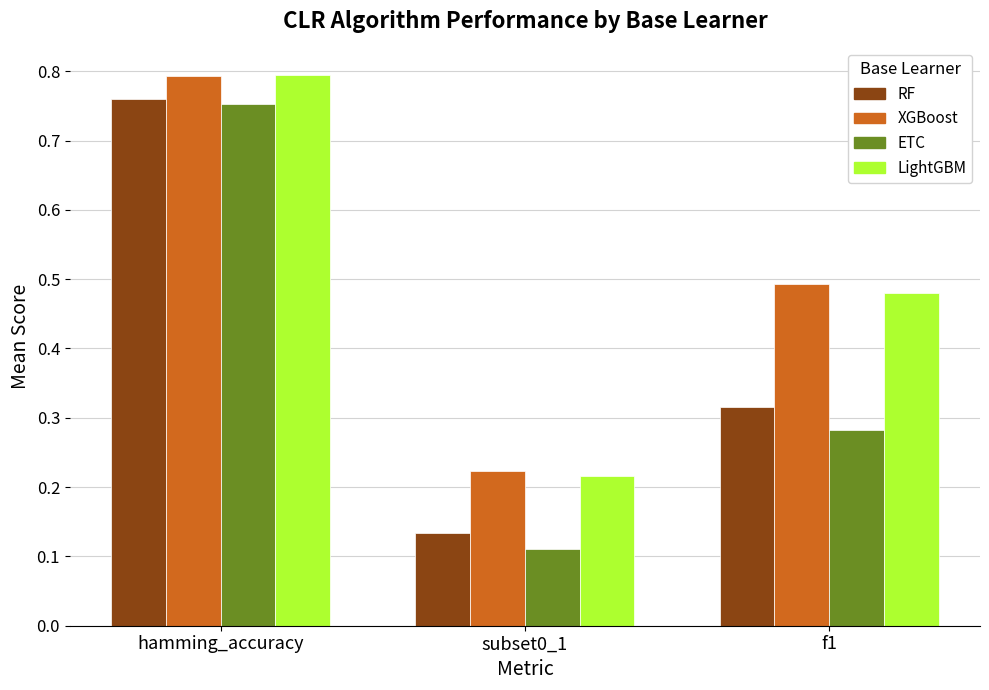

At which label does ETC reach its peak?

hamming_accuracy